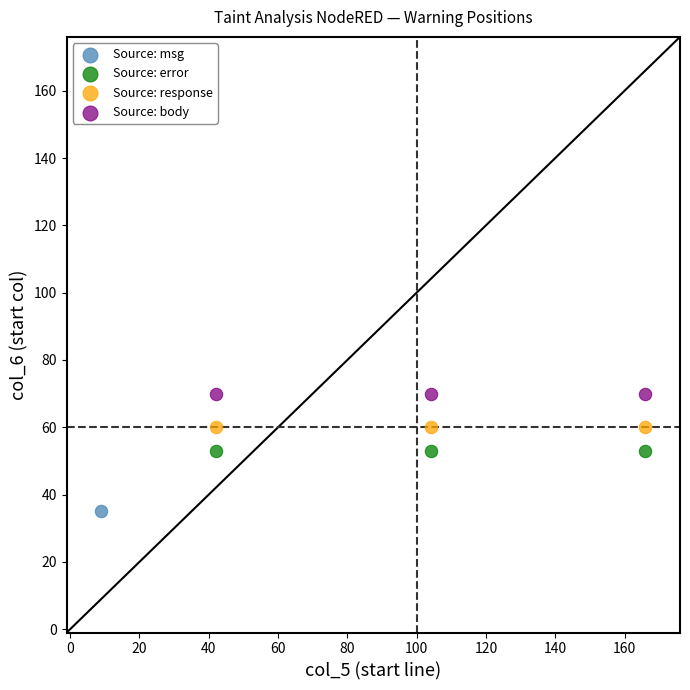

Which series contains the lowest Y value?

Source: msg